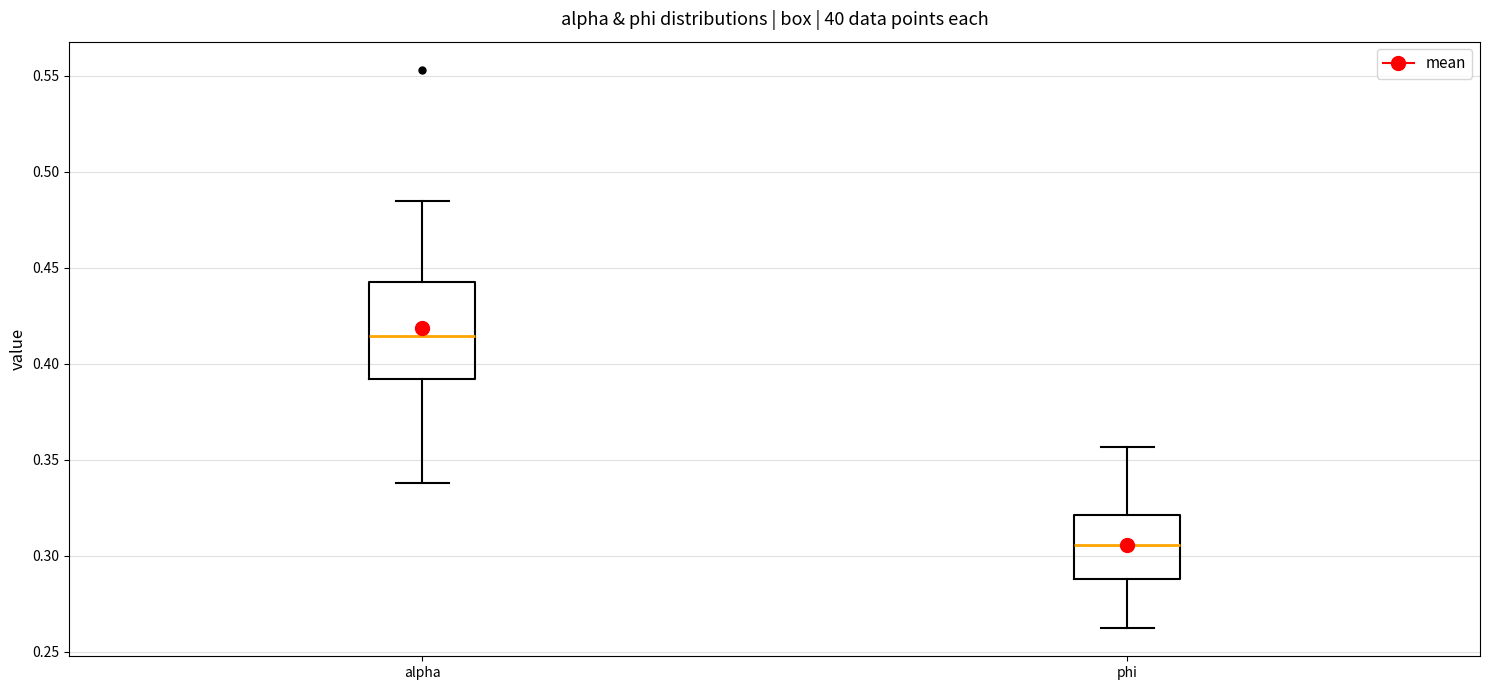

Reading left to right, transcribe this box plot: for each box, give where its median line is, the range the box spans, and where its two whiskers end, as read against the y-axis. The values are not printed on the chart, so give them approximately, as read against the axis.

alpha: median 0.415, box 0.390 to 0.440, whiskers 0.340 to 0.485
phi: median 0.305, box 0.290 to 0.320, whiskers 0.260 to 0.355